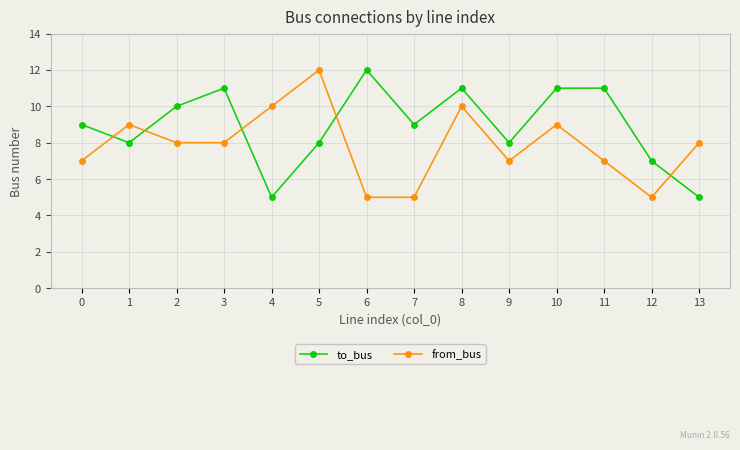

The value of to_bus at 2 is 10. True or false?

True